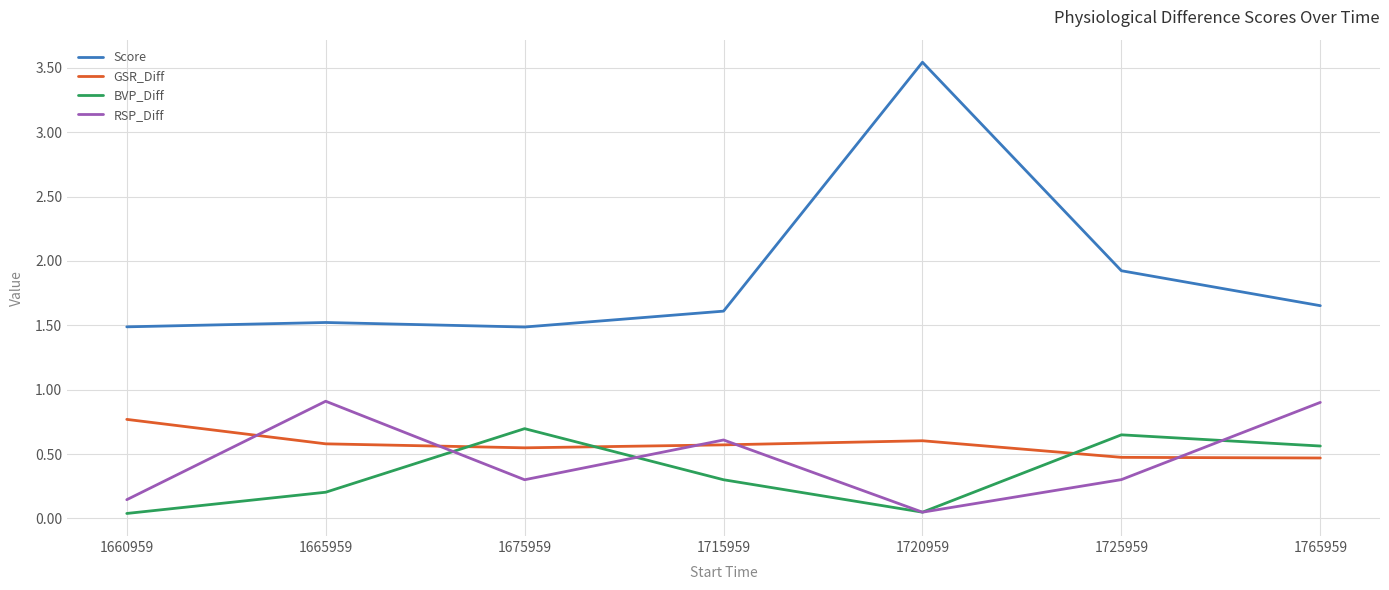

True or false: Score and BVP_Diff cross at least once.

False